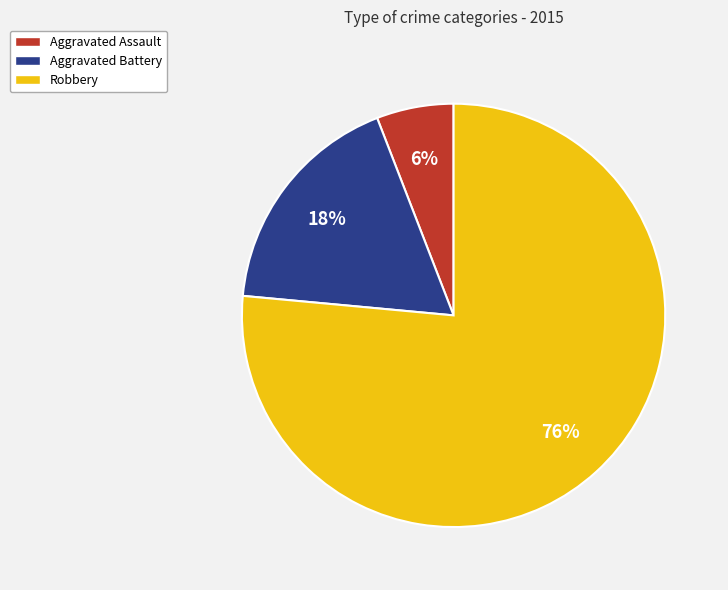

To the nearest percent, what is the combined percentage of Aggravated Battery and Robbery?

94%